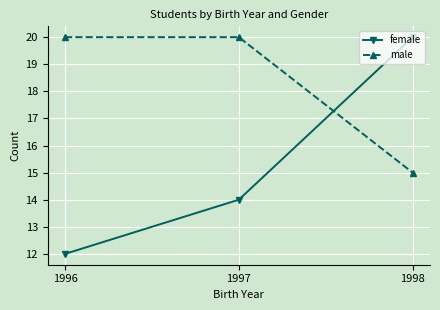

Does the chart display data point markers on the line(s)?

Yes